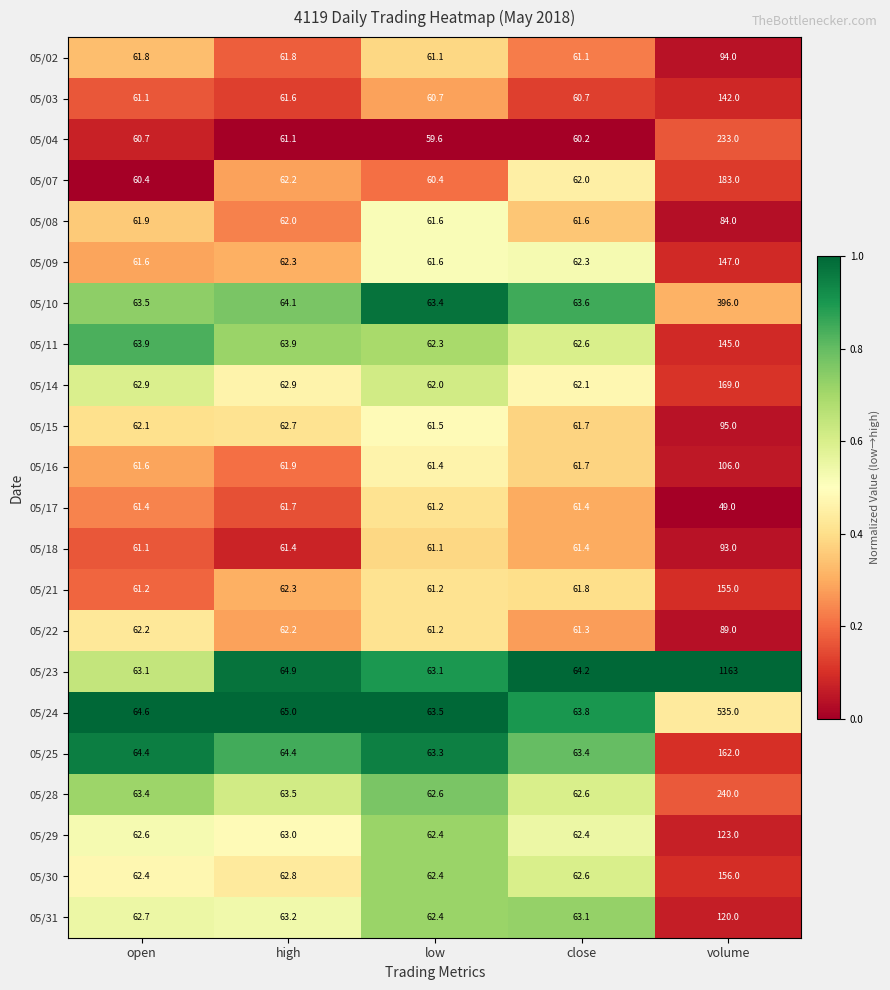

What is the difference between the 05/11 values at open and low?

1.6